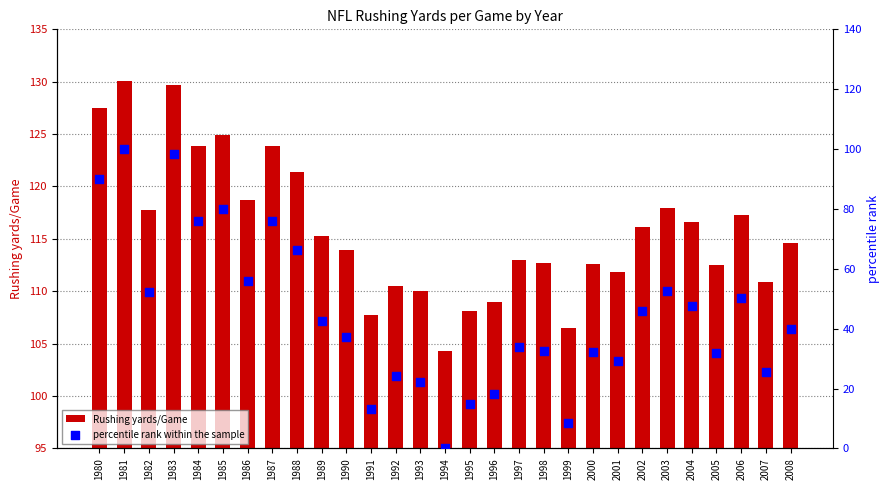

Which series contains the highest Y value?

Rushing yards/Game